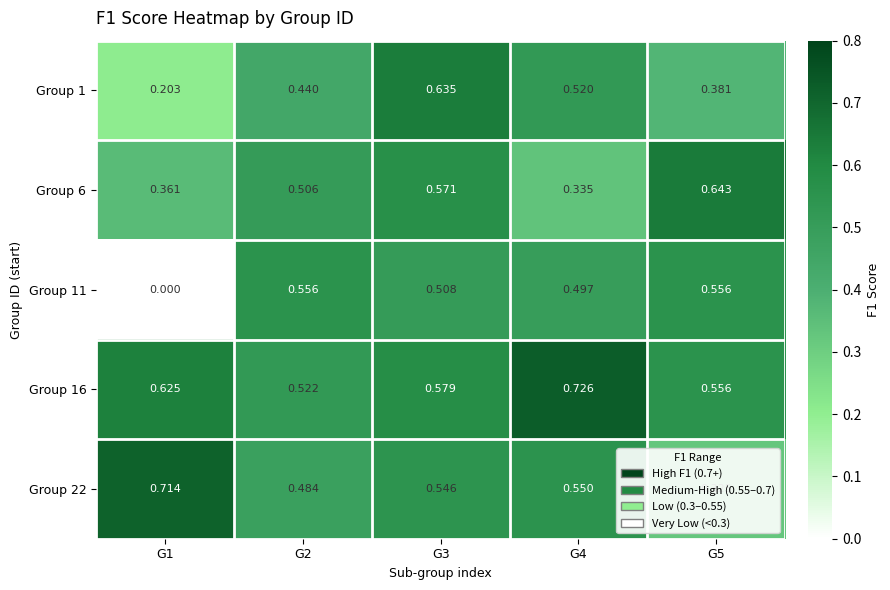

At G4, list the series in order from smallest to largest.

Group 6, Group 11, Group 1, Group 22, Group 16